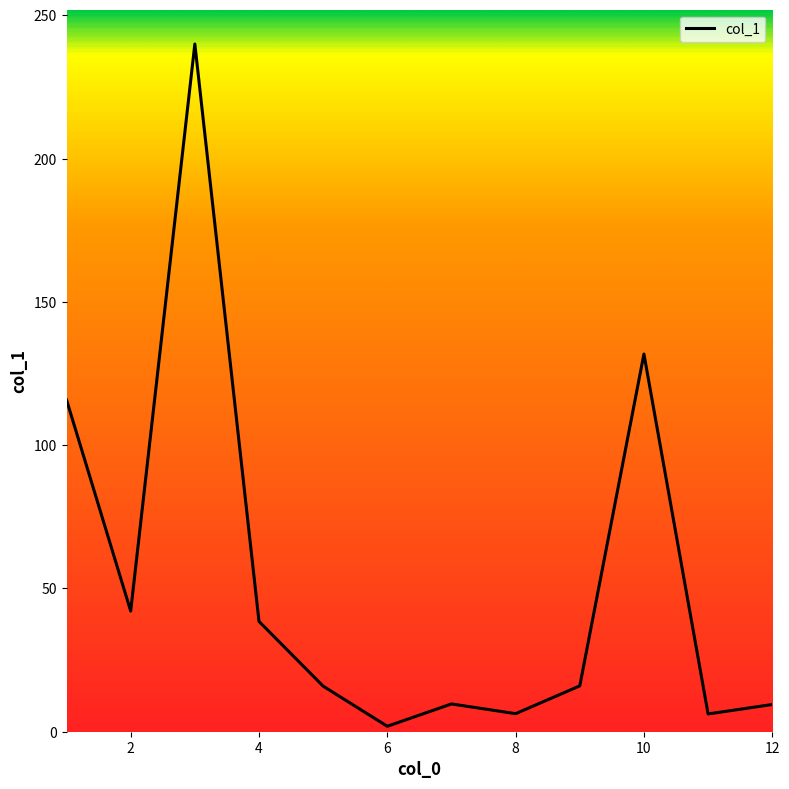

The value at 2 is 12.1. True or false?

False